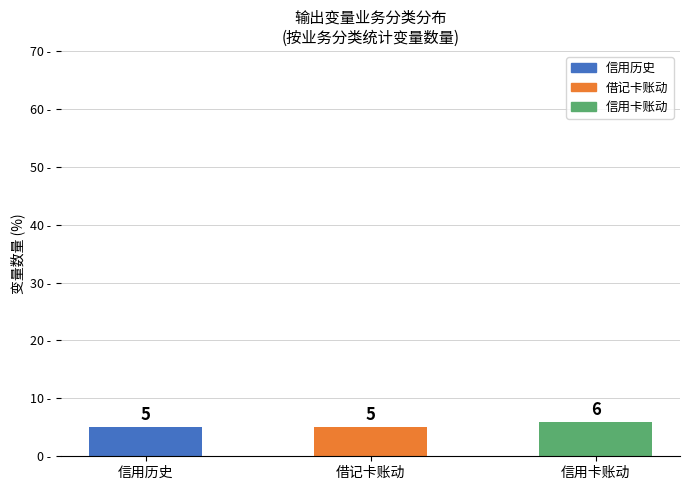

The chart shows a value of 5 at 信用历史. True or false?

True